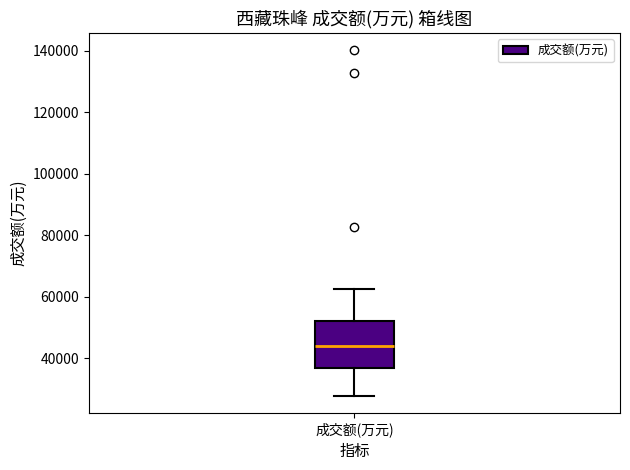

Where is the lower edge of the box for 成交额(万元) on the y-axis? The values are not printed on the chart, so give them approximately, as read against the axis.

36000